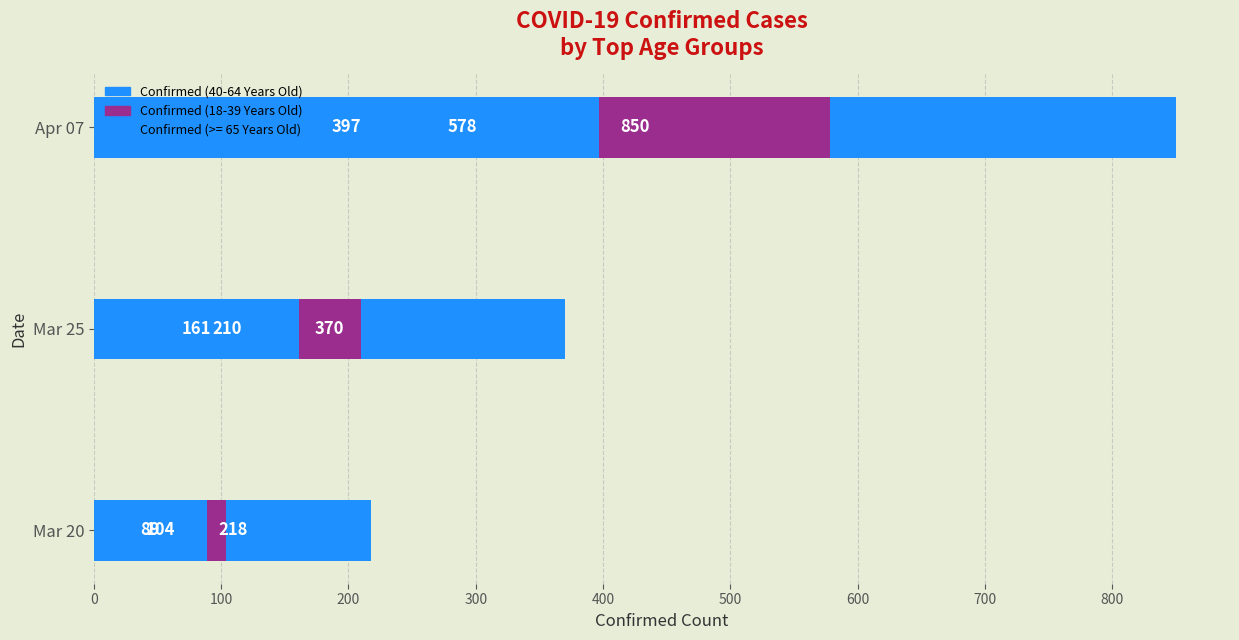

Count the Confirmed (40-64 Years Old) values in the range 218 to 850.

3